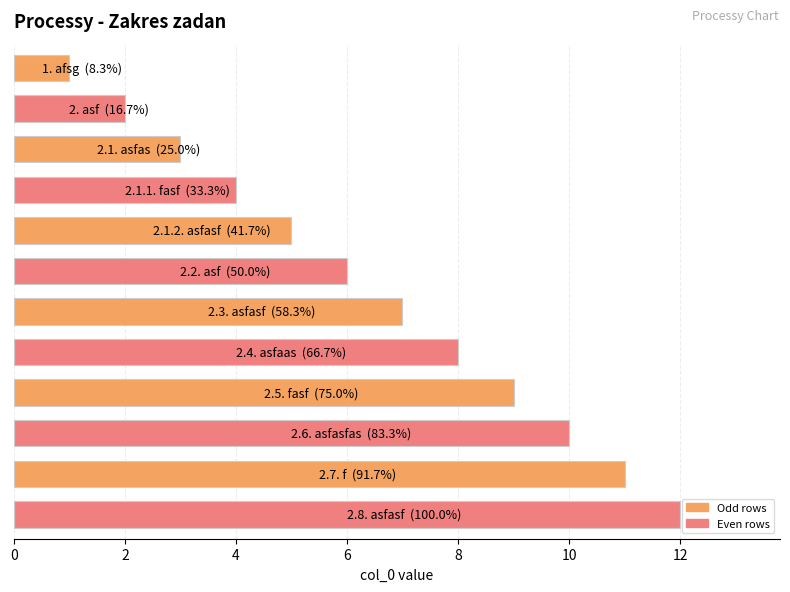

What is the greatest value displayed?

12